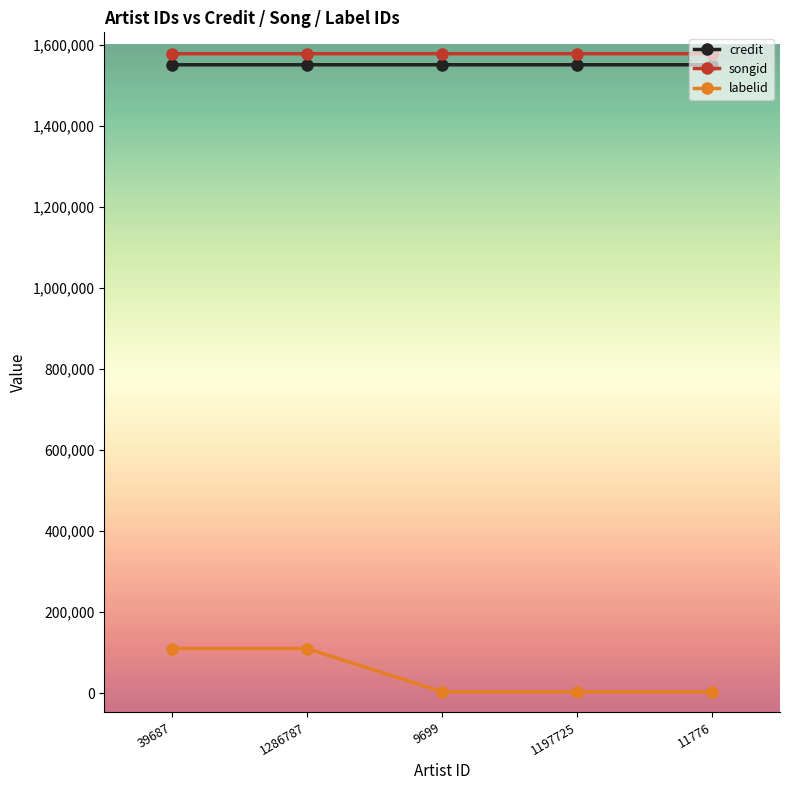

True or false: labelid has a value of 3487 at 1197725.

True